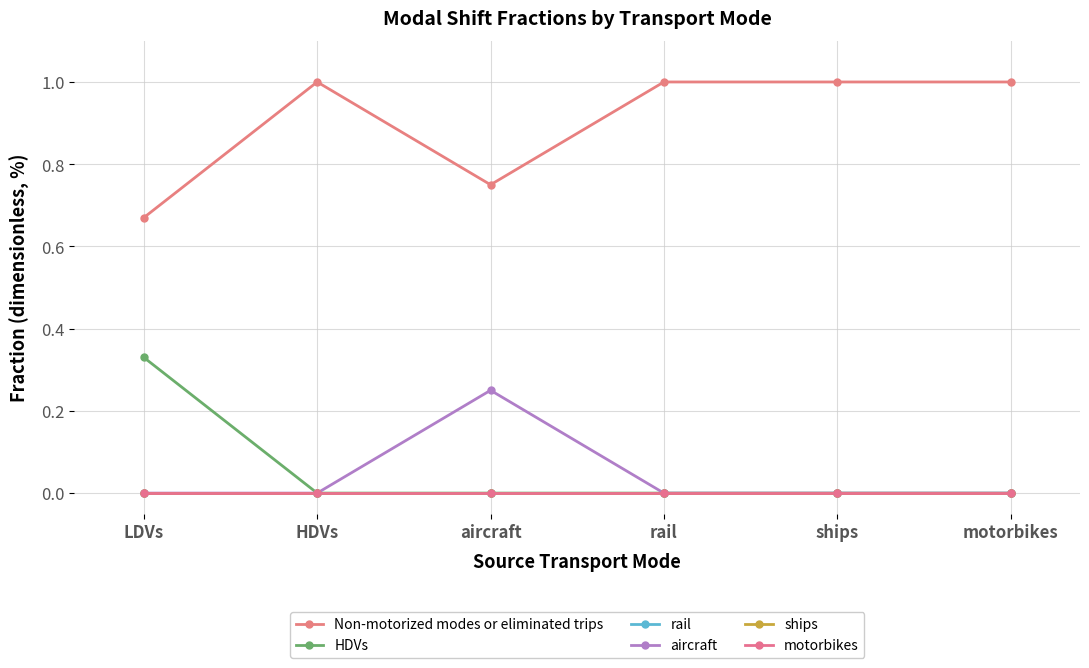

True or false: aircraft and Non-motorized modes or eliminated trips intersect in this chart.

False